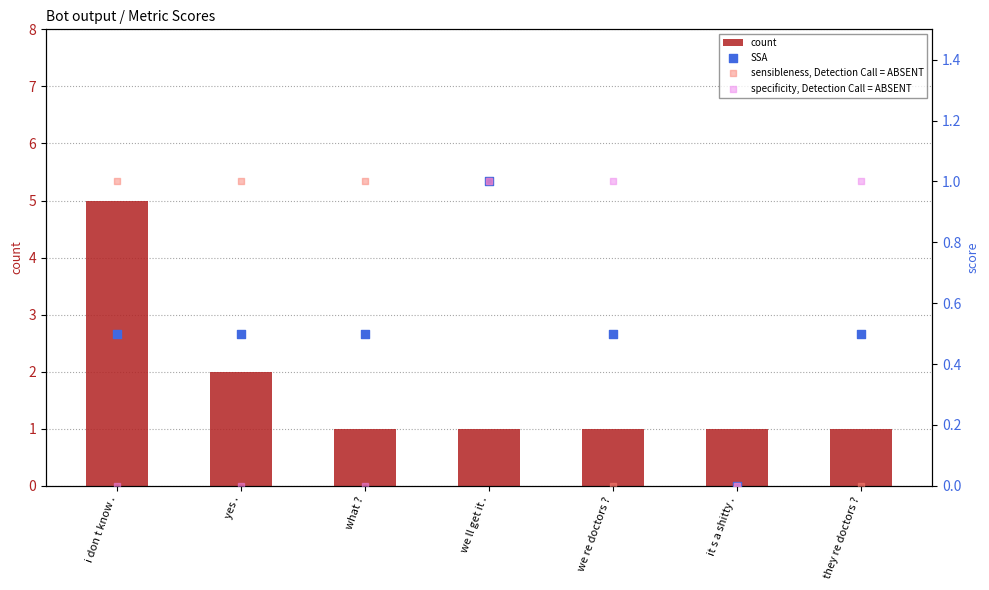

Which series has the largest total across all categories?

count